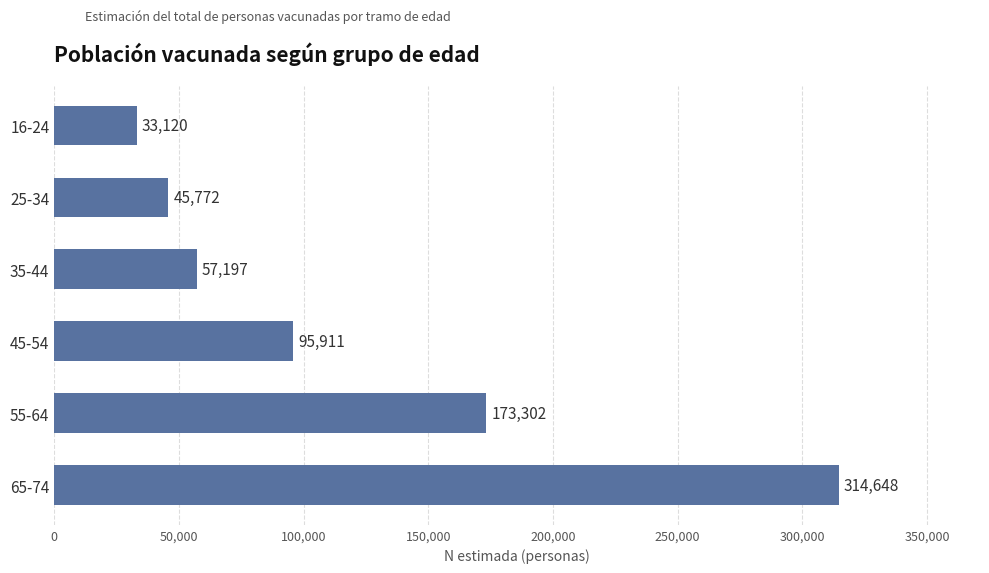

What is the ratio of the value at 35-44 to the value at 55-64?

0.3